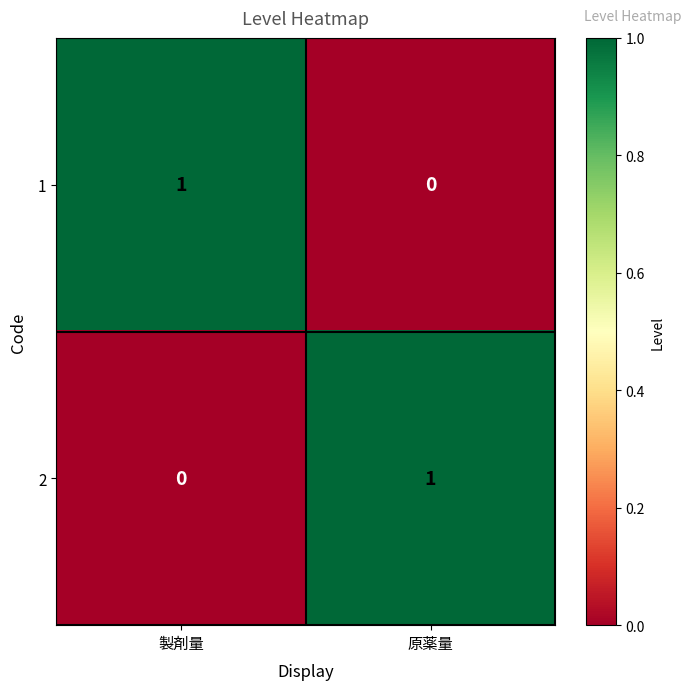

Which category has the lowest value in the 2 series?

製剤量